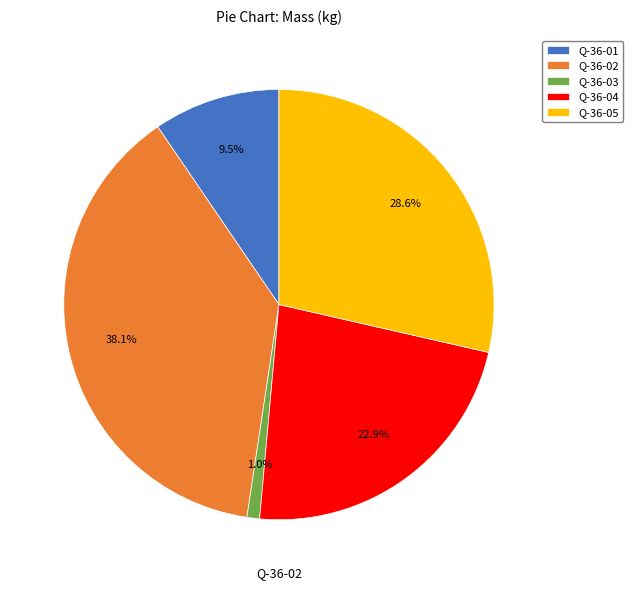

What is the ratio of the value at Q-36-02 to the value at Q-36-04?

1.7